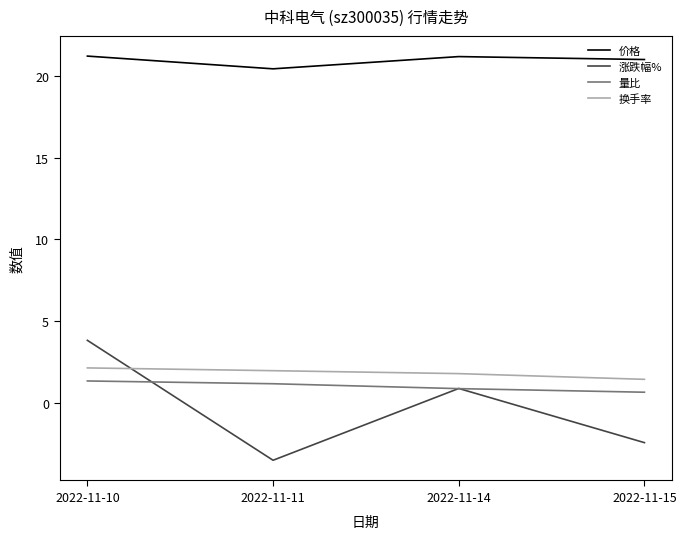

Where is the first local maximum for 价格?

2022-11-14